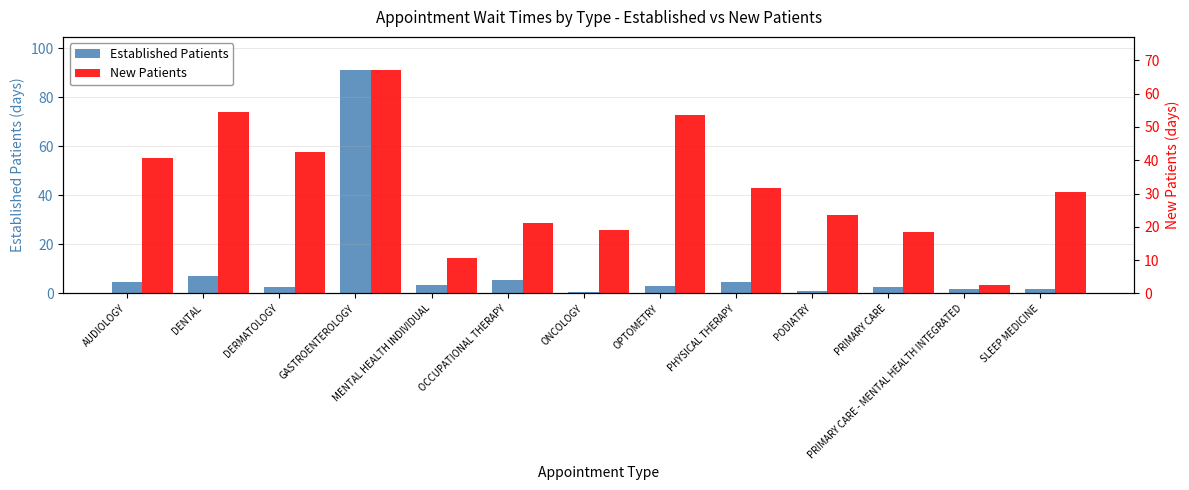

The value of New Patients at PRIMARY CARE is 18.6. True or false?

True